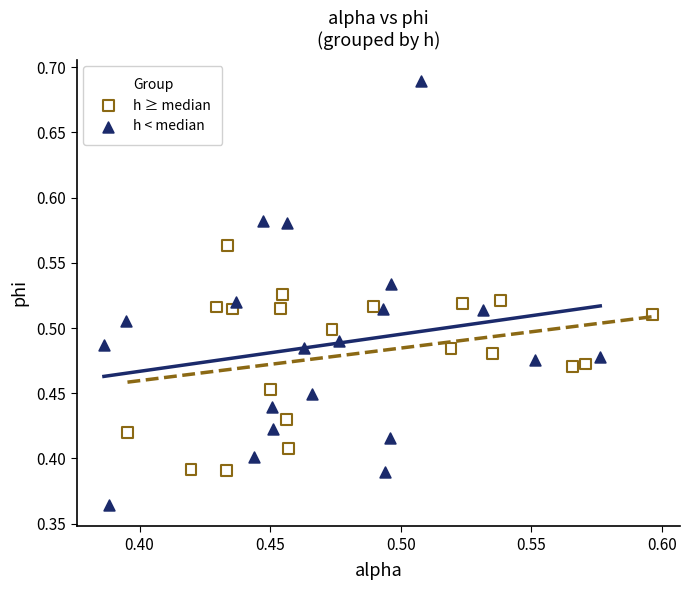

Which series has the largest Y range (max minus min)?

h < median